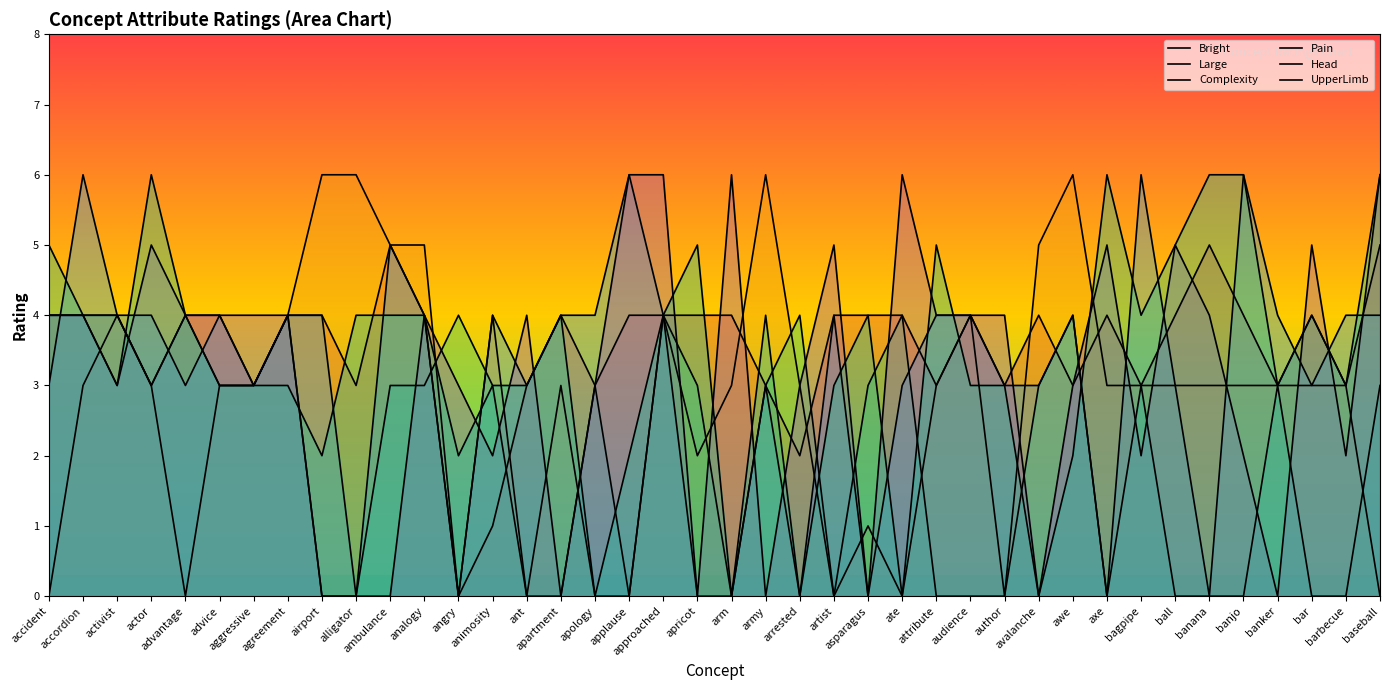

How many lines are shown in the chart?

6